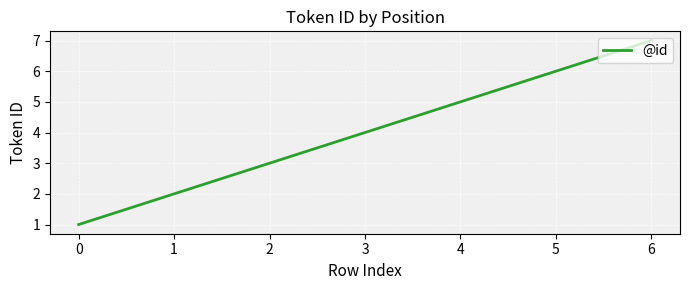

What is the difference between the values at 0 and 3?

3